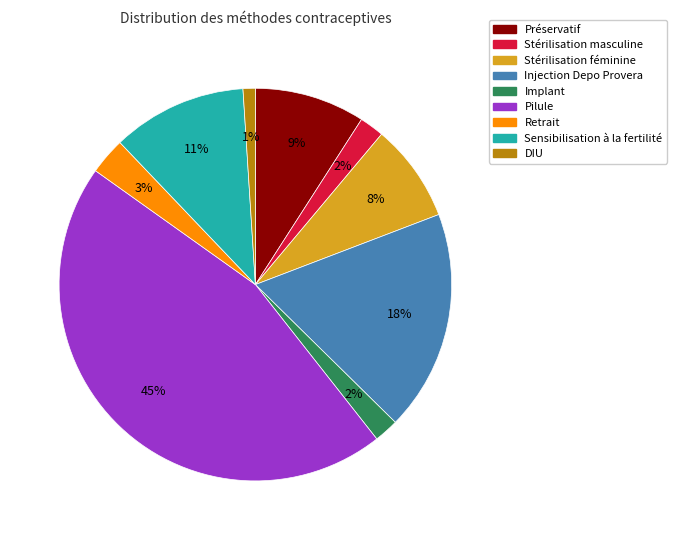

Does Implant account for over 50% of the chart?

No